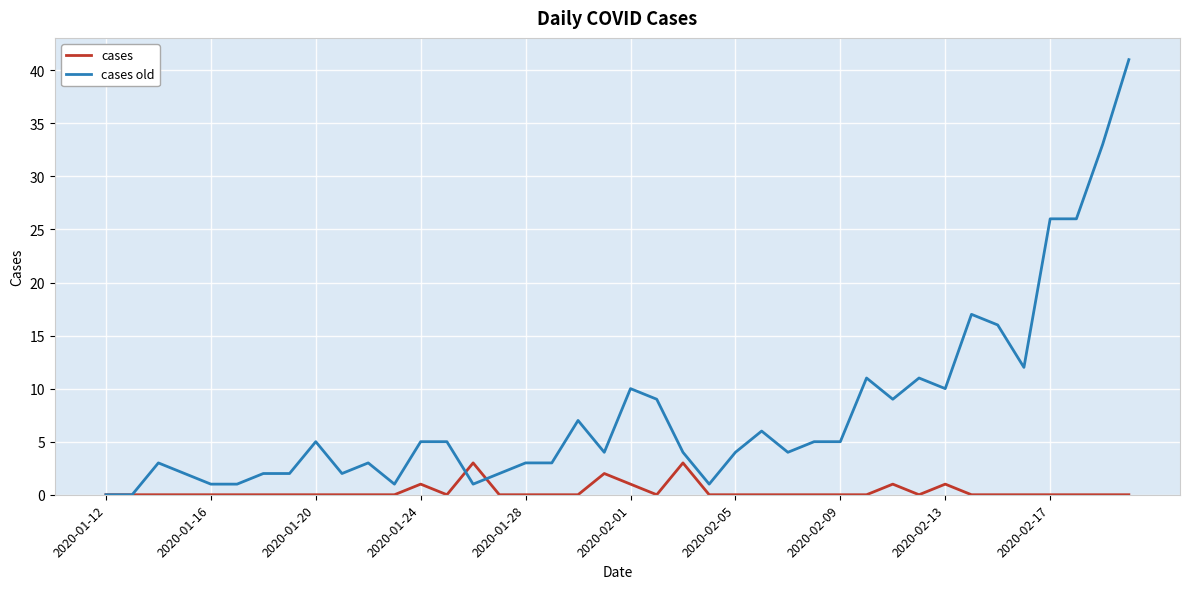

What is the greatest value displayed?

41